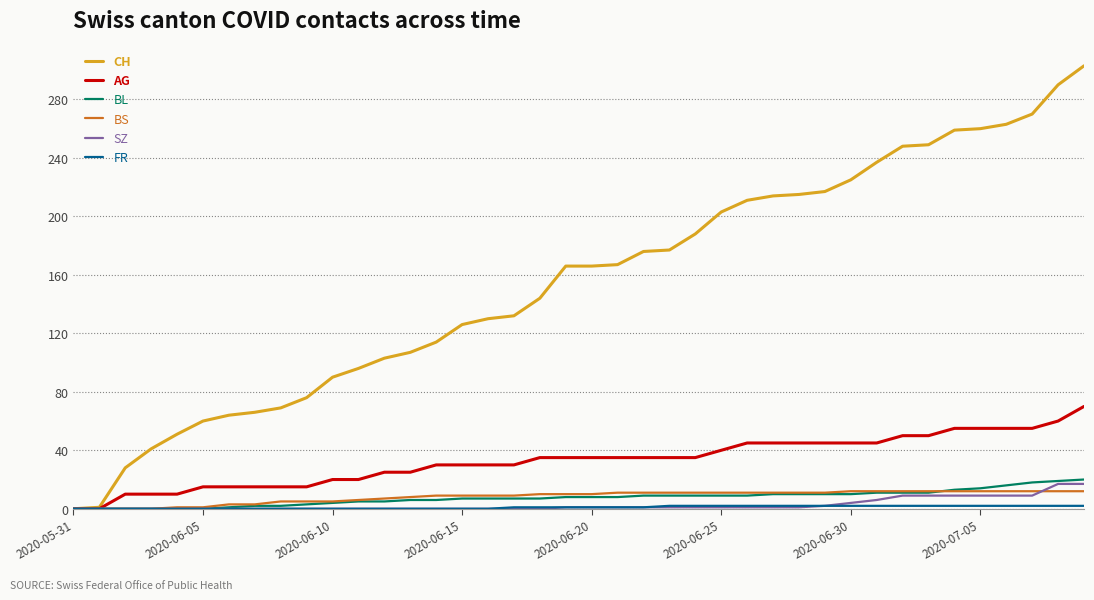

What is the maximum value for CH?

303